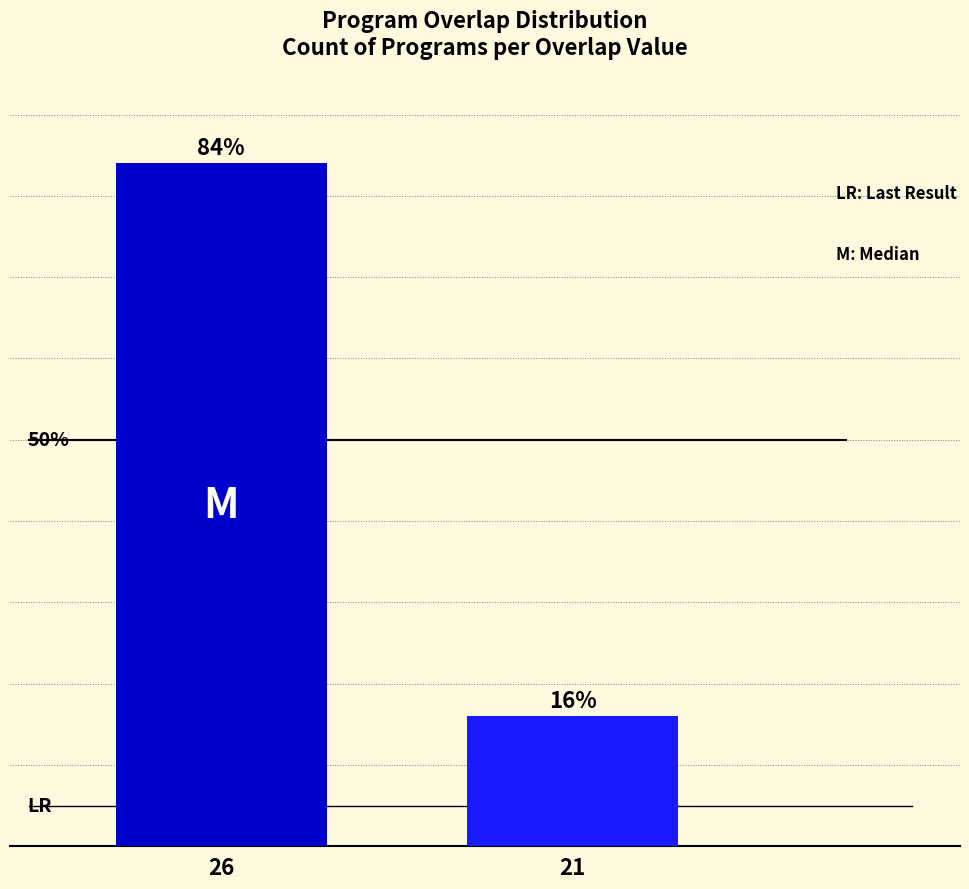

Rank the categories by value from highest to lowest.

26, 21